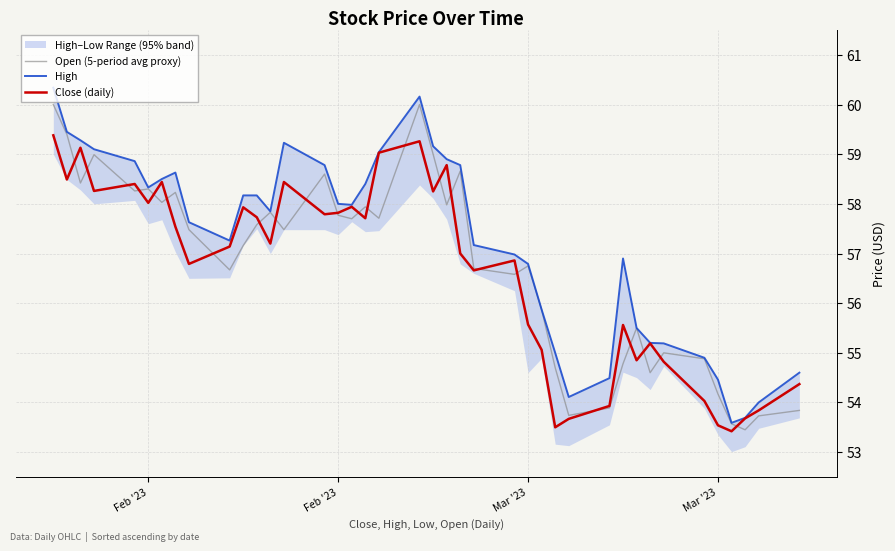

Which series ends up on top after the final intersection of Open (5-period avg proxy) and Close (daily)?

Close (daily)